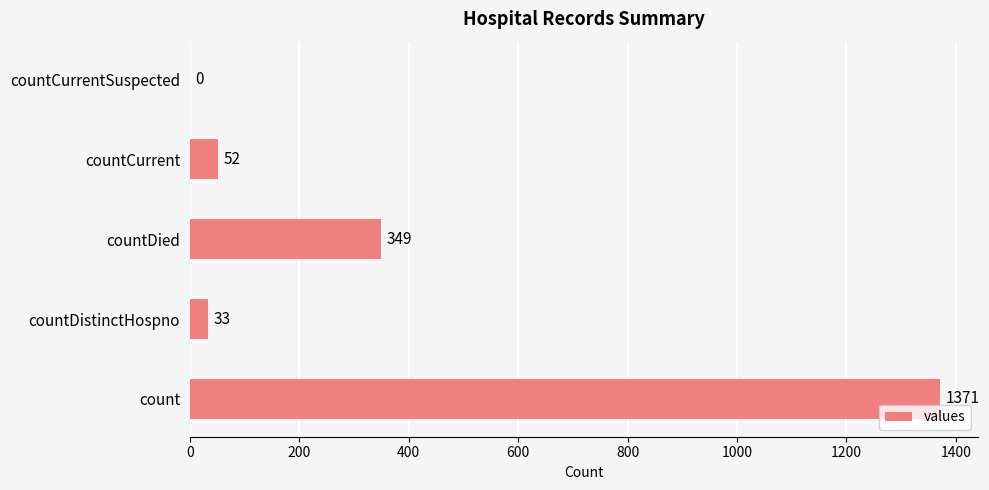

Where is the data nearest to the value 685?

countDied